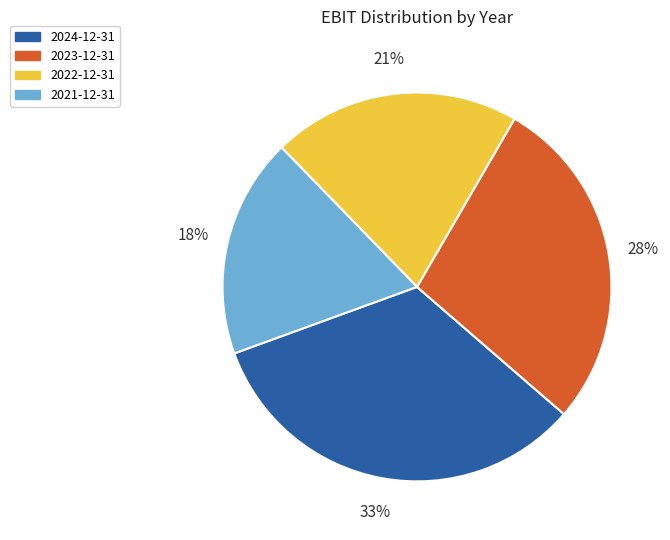

Which has a higher value, 2023-12-31 or 2021-12-31?

2023-12-31